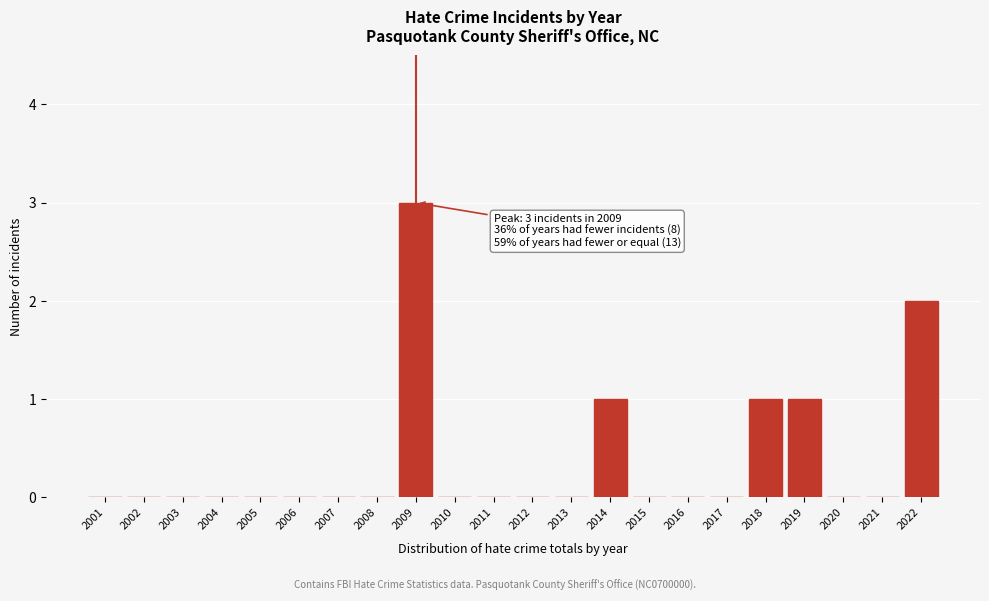

Reading right to left, transcribe all the data shown in this chart.

2022=2	2021=0	2020=0	2019=1	2018=1	2017=0	2016=0	2015=0	2014=1	2013=0	2012=0	2011=0	2010=0	2009=3	2008=0	2007=0	2006=0	2005=0	2004=0	2003=0	2002=0	2001=0